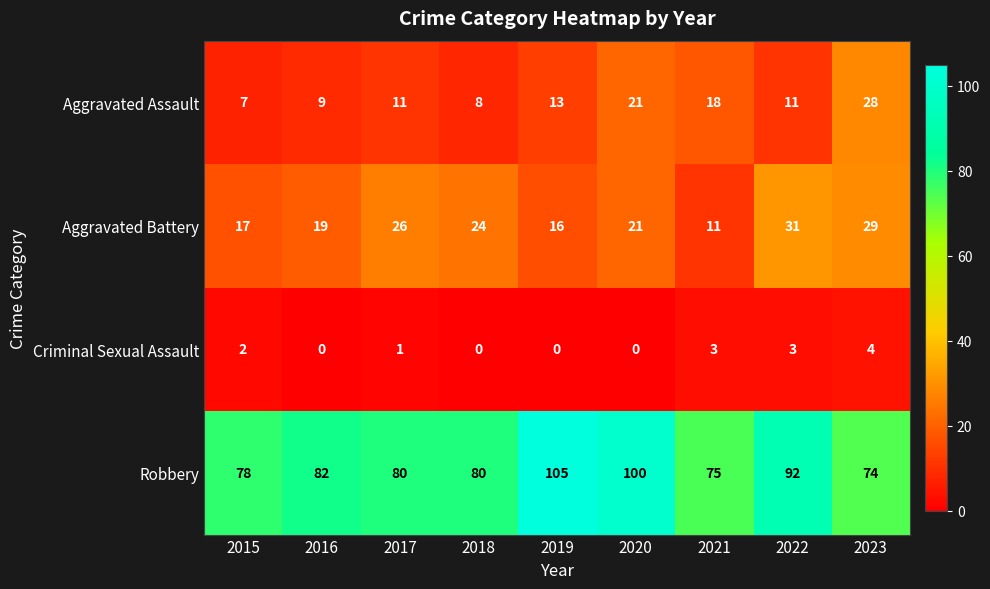

What is the average value of the Aggravated Assault series?

14